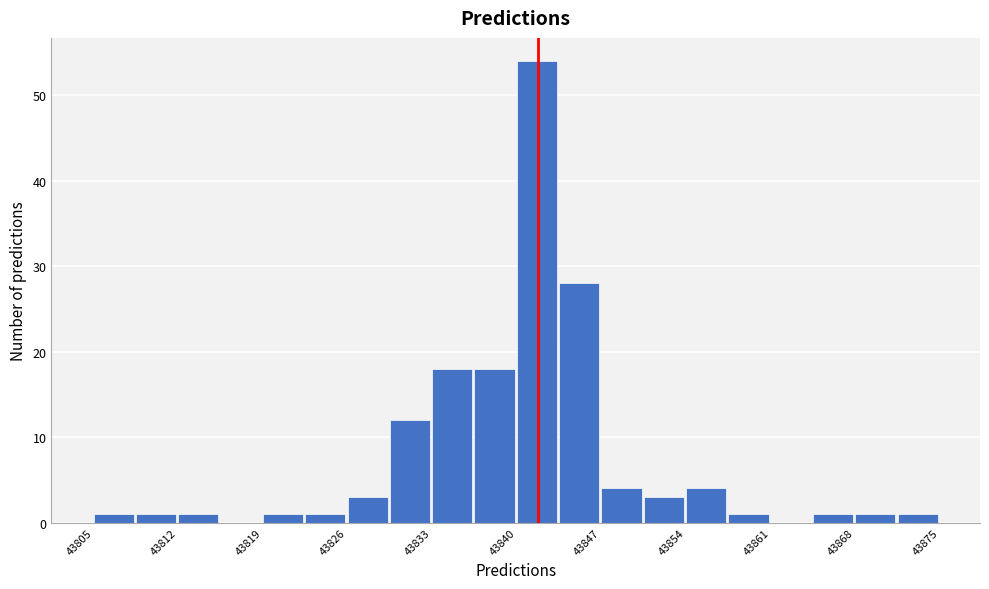

Around what value on the x-axis is the tallest bar? Give the approximate position of its centre, as read against the axis.

43842